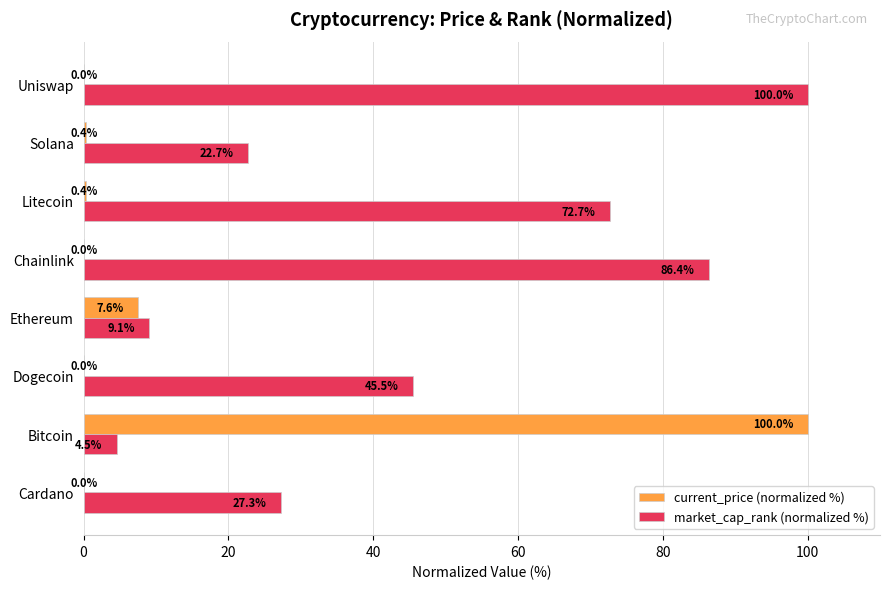

Which series has the largest total across all categories?

market_cap_rank (normalized %)